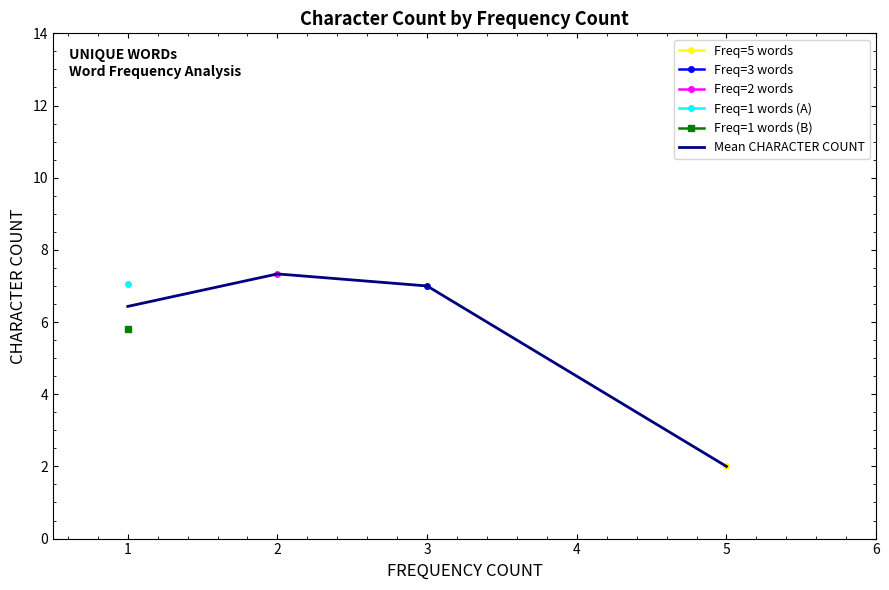

Rank the categories by Mean CHARACTER COUNT value from highest to lowest.

2, 3, 1, 5